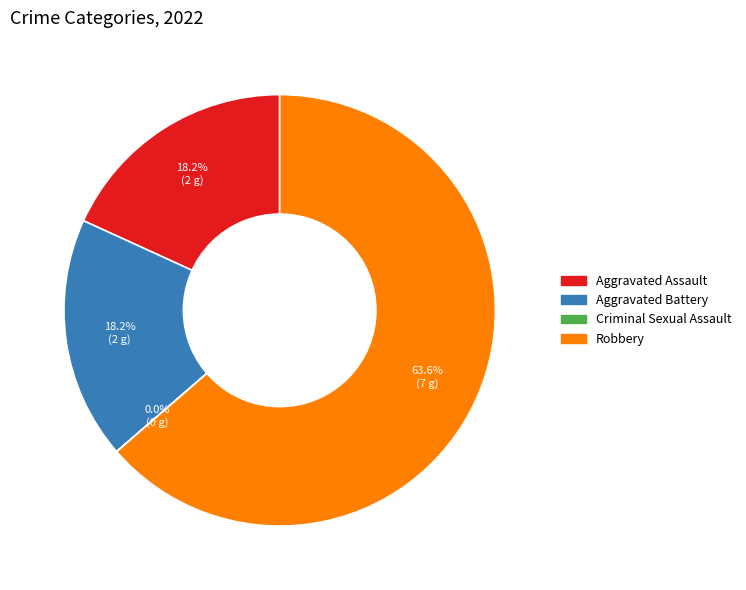

What percentage is NOT represented by Robbery?

36.4%